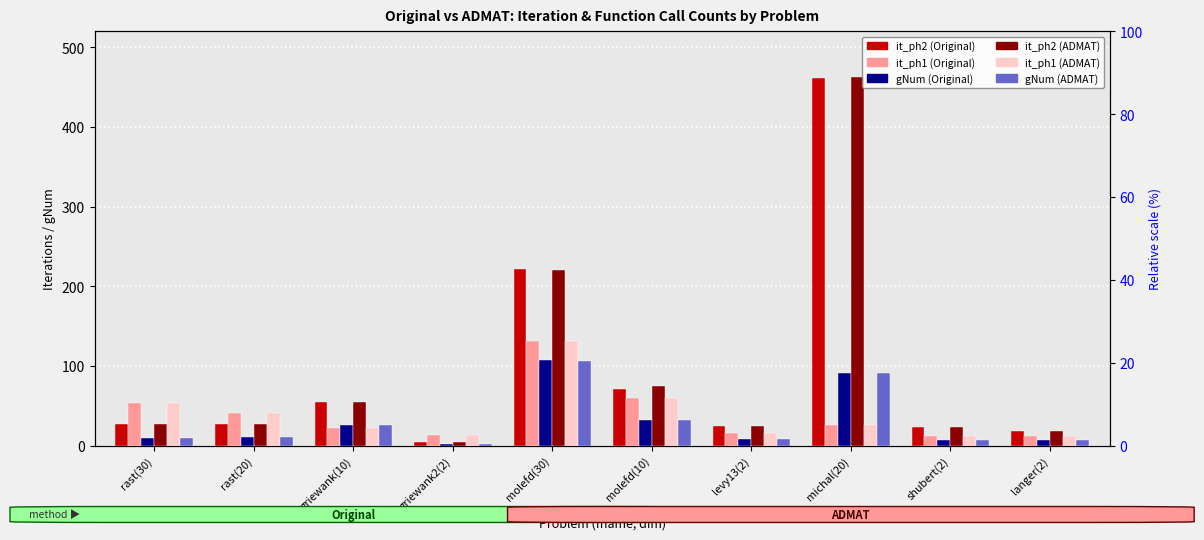

What is the minimum value for it_ph1 (ADMAT)?

12